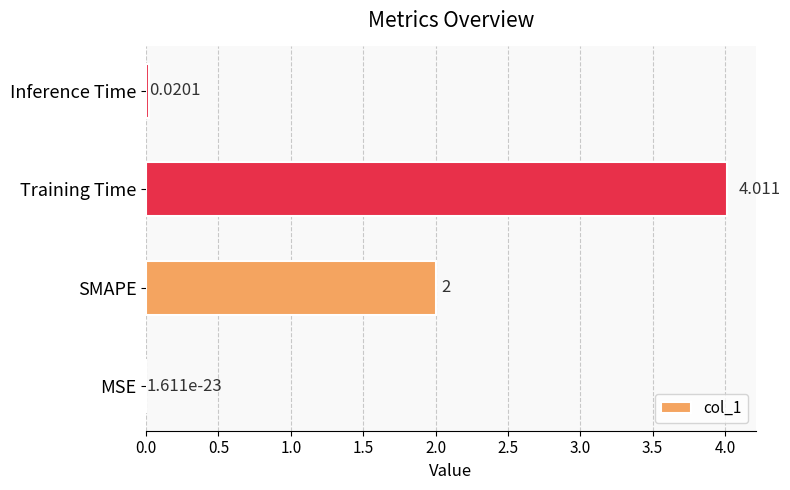

Which category has the highest value across all series?

Training Time